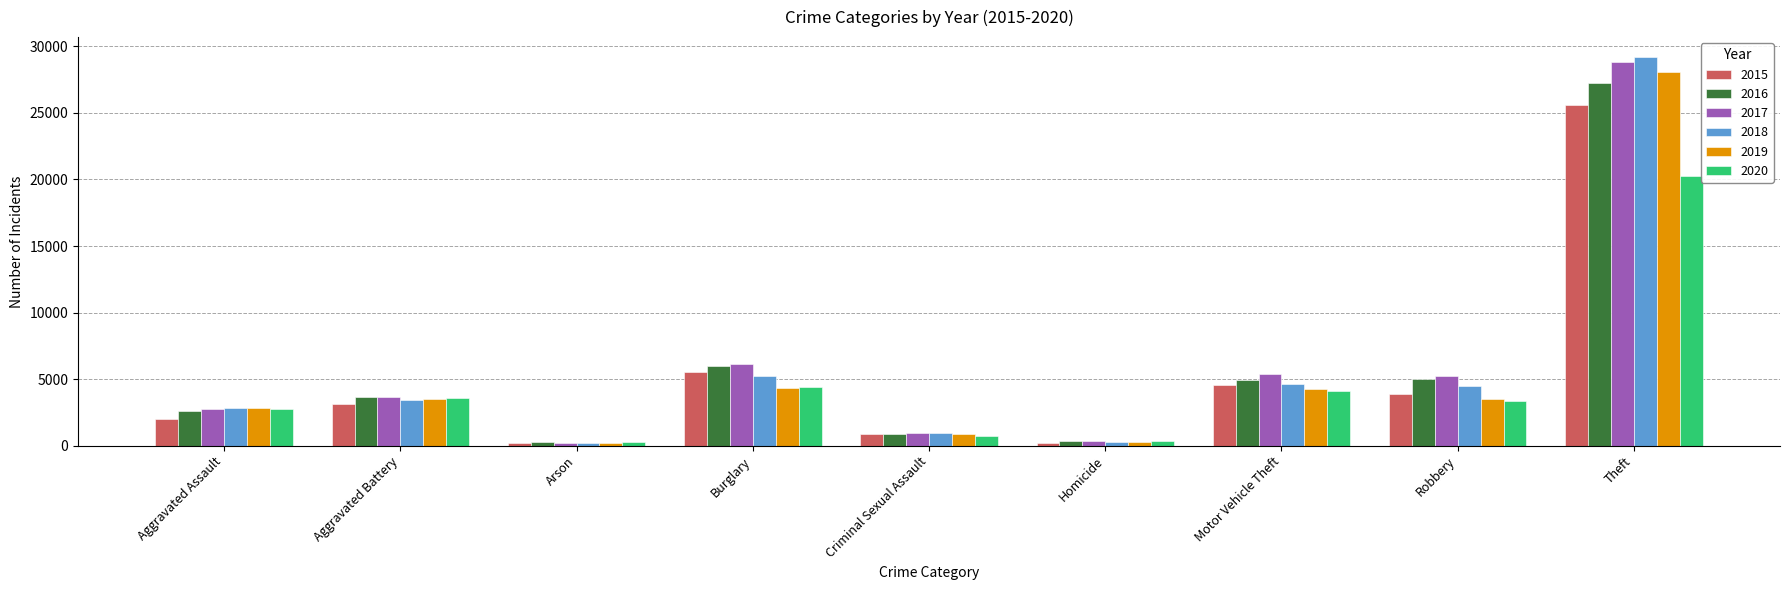

Which series has the widest spread of values?

2018